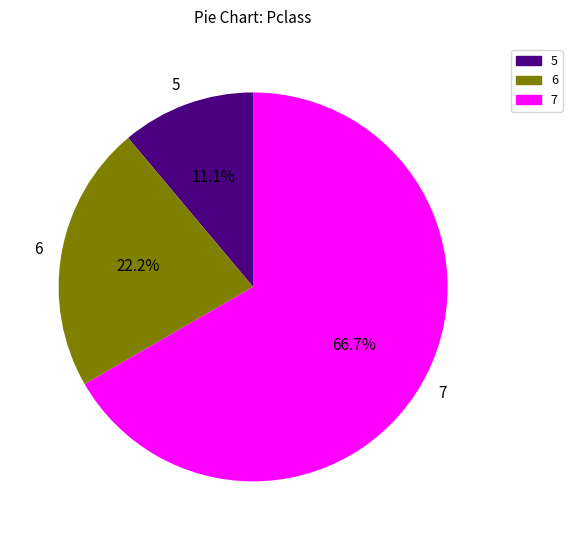

Rank the categories by value from highest to lowest.

7, 6, 5